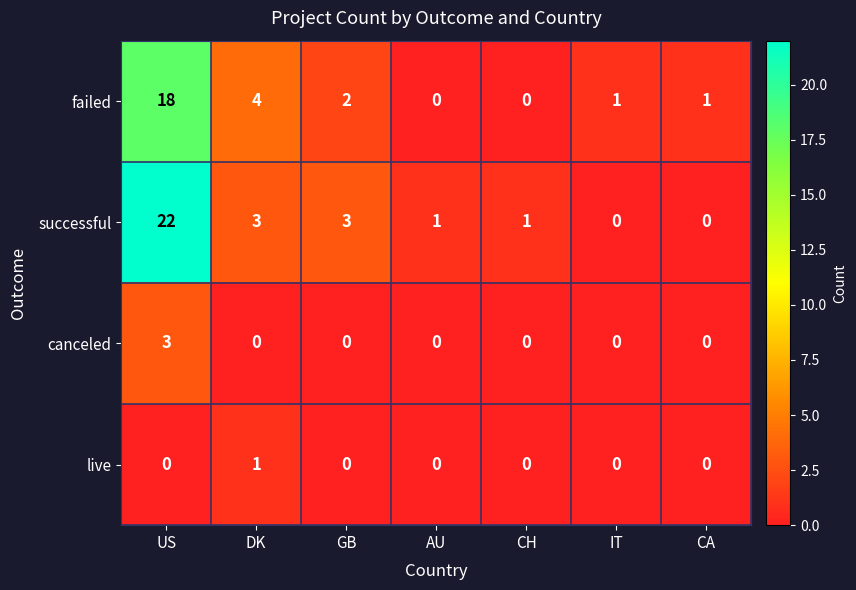

What is the total value across all series at IT?

1